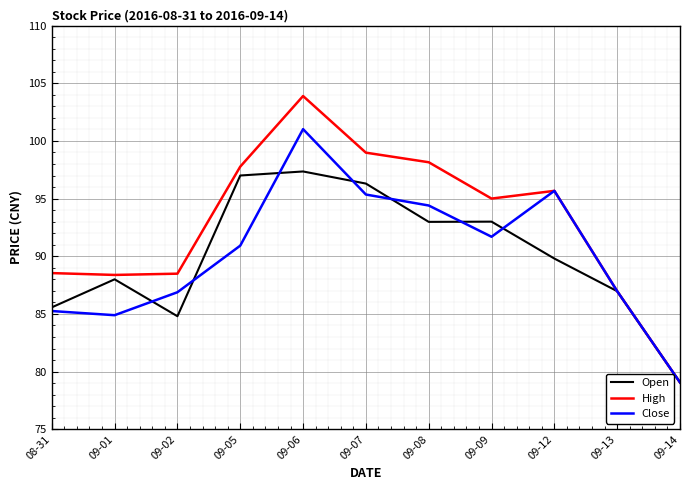

What is the smallest value displayed?

79.1